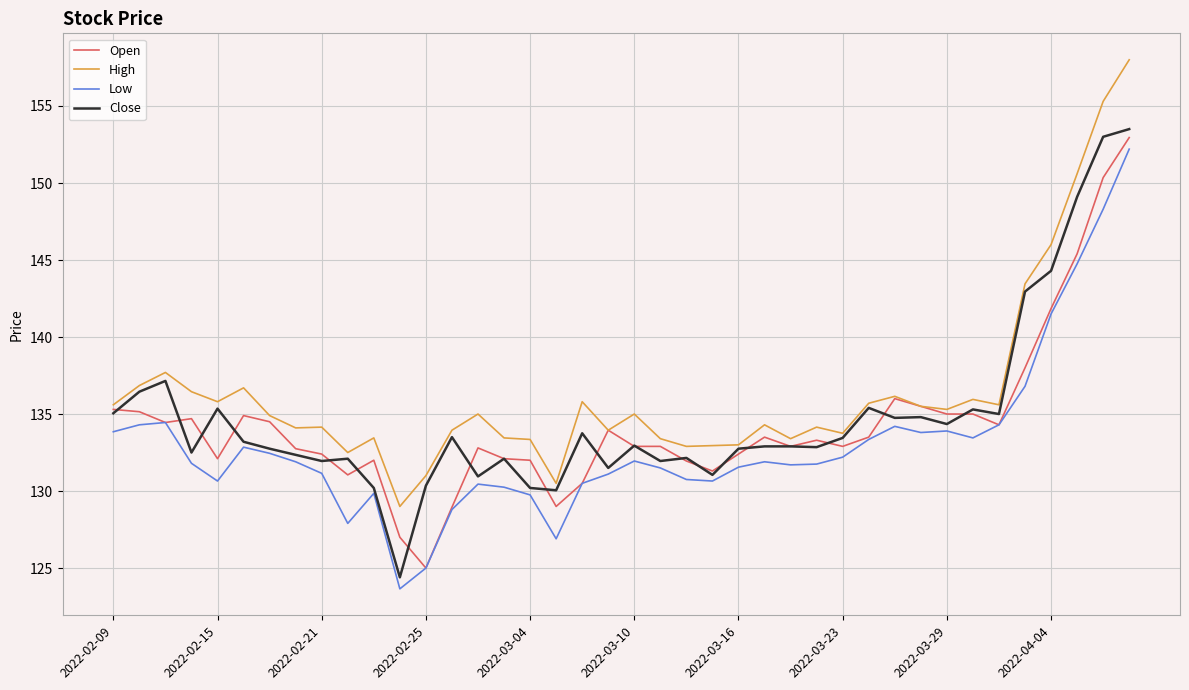

What is the lowest value of the Close series?

124.4